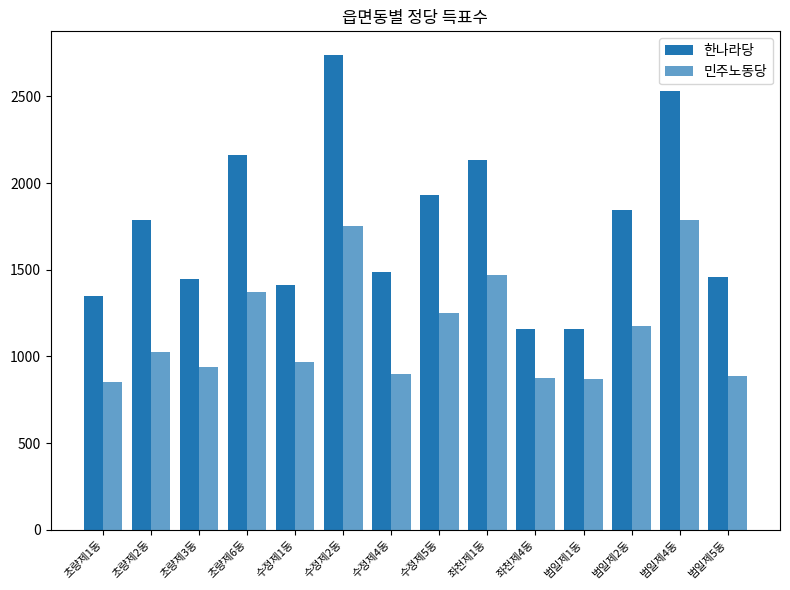

Count the number of categories in the chart.

14